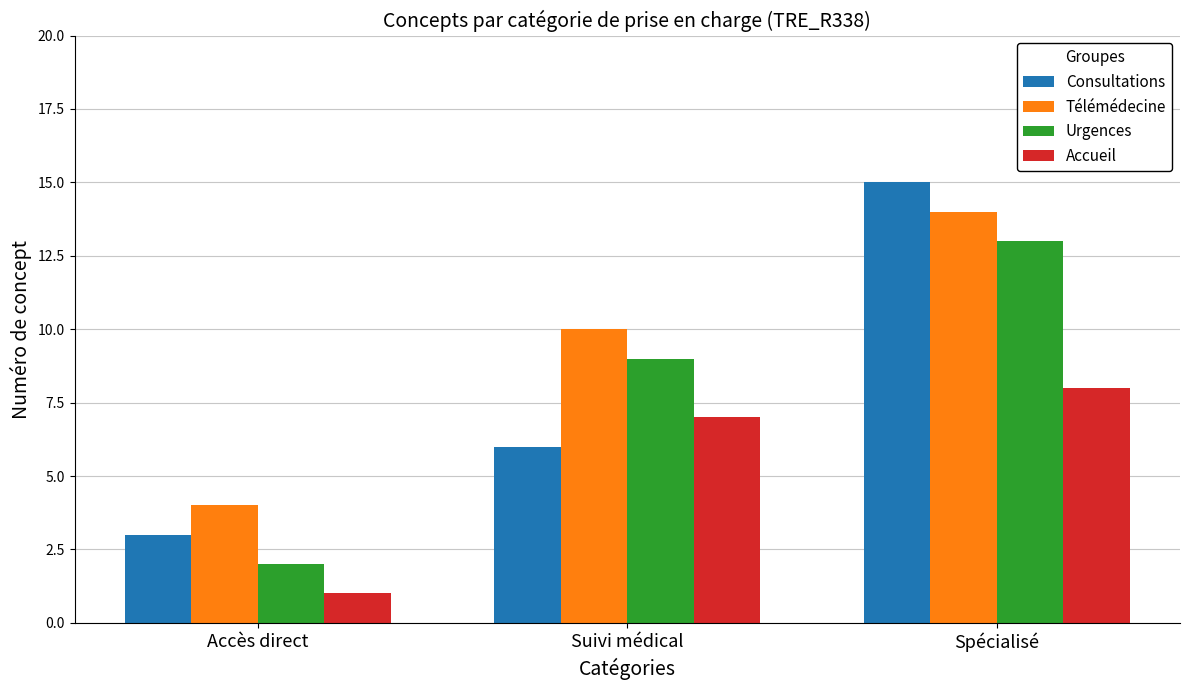

How many groups of bars are there?

3